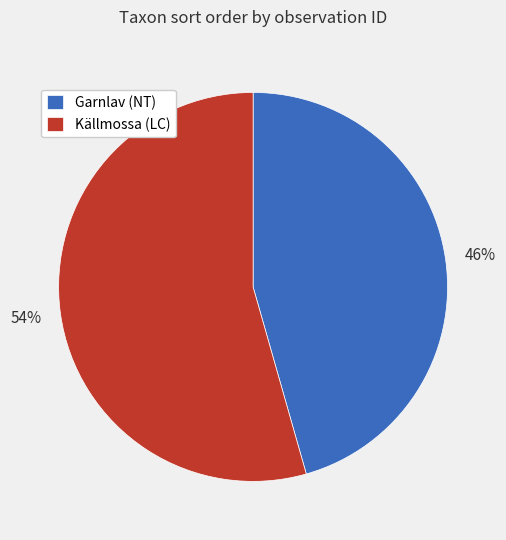

True or false: Garnlav (NT) accounts for 46% of the total.

True